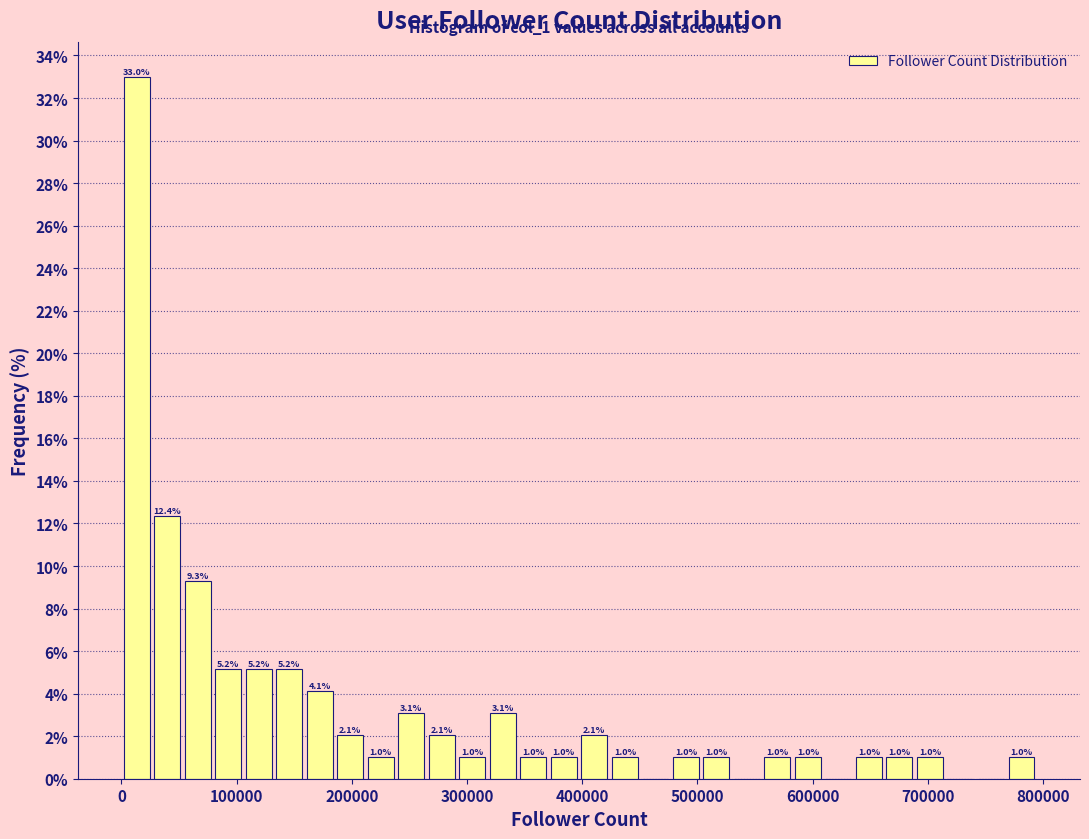

Around what value on the x-axis is the tallest bar? Give the approximate position of its centre, as read against the axis.

10000